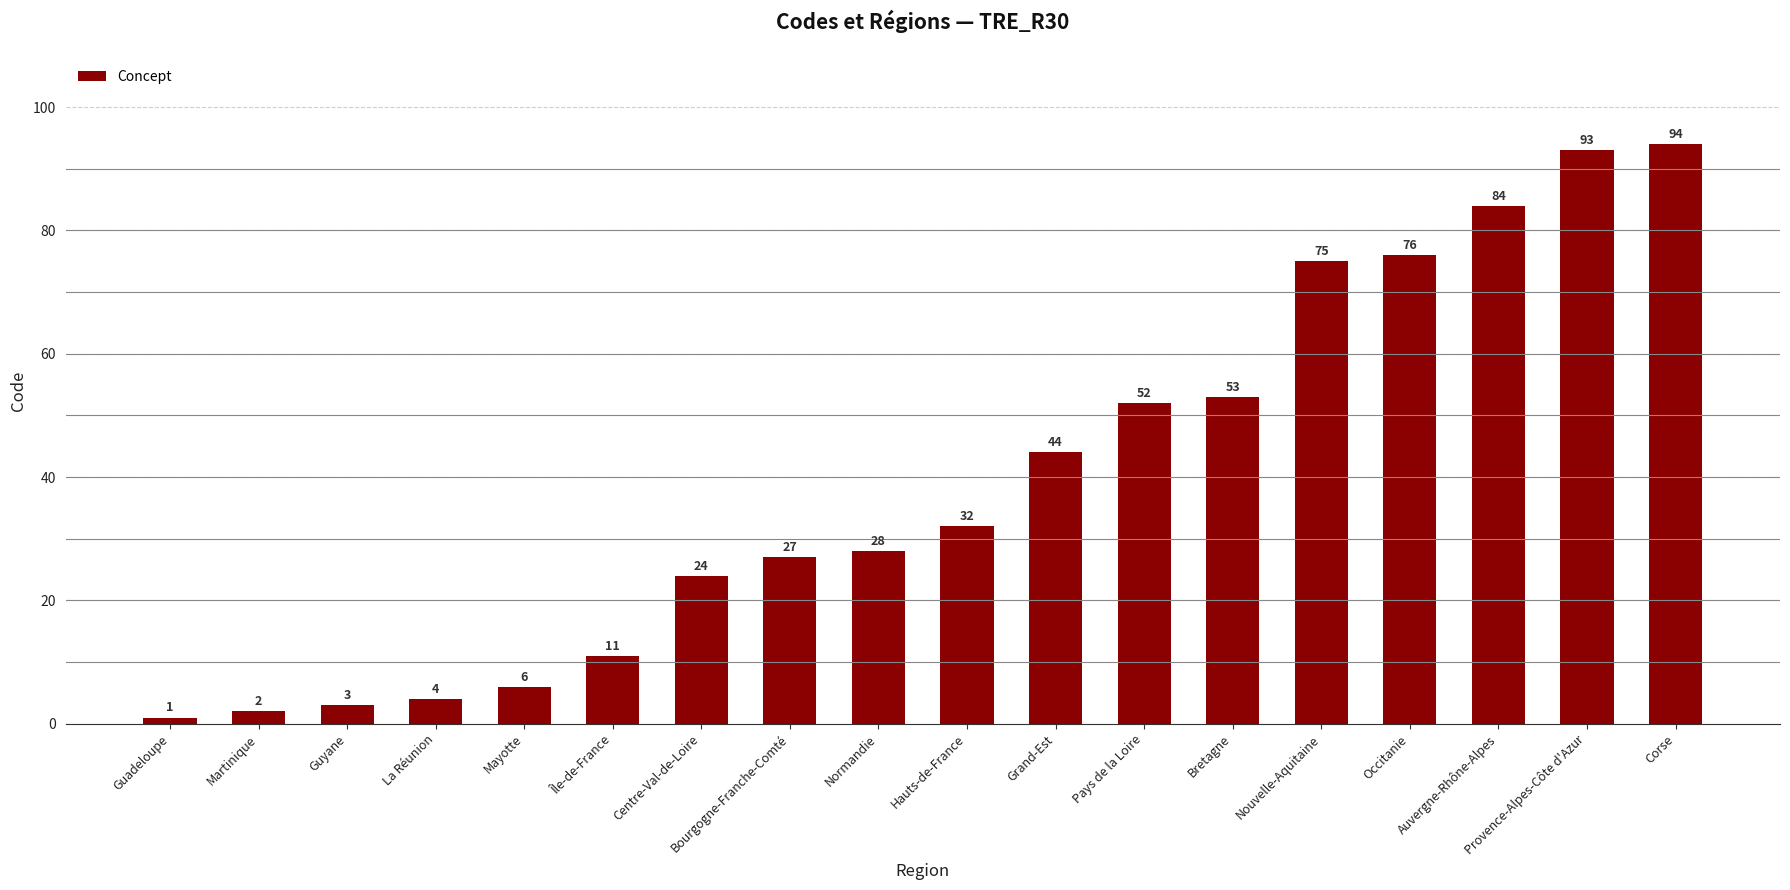

Does the chart contain stacked bars?

No